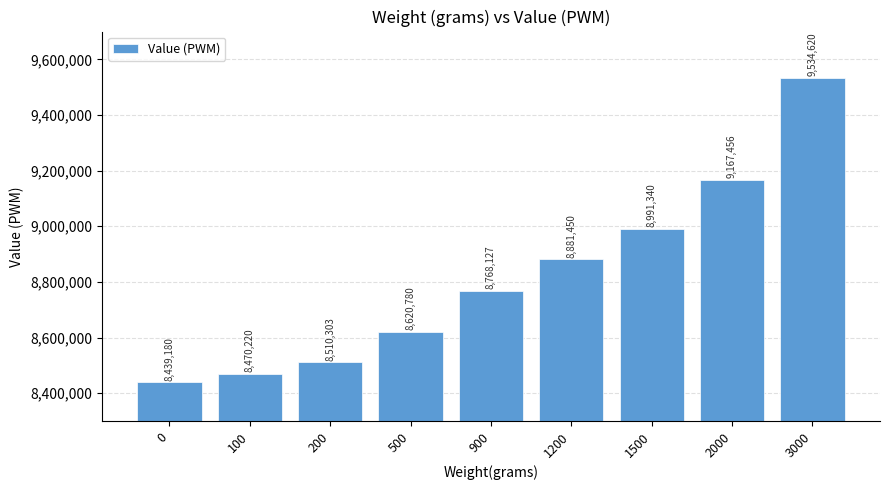

The value at 1500 is 15700711. True or false?

False